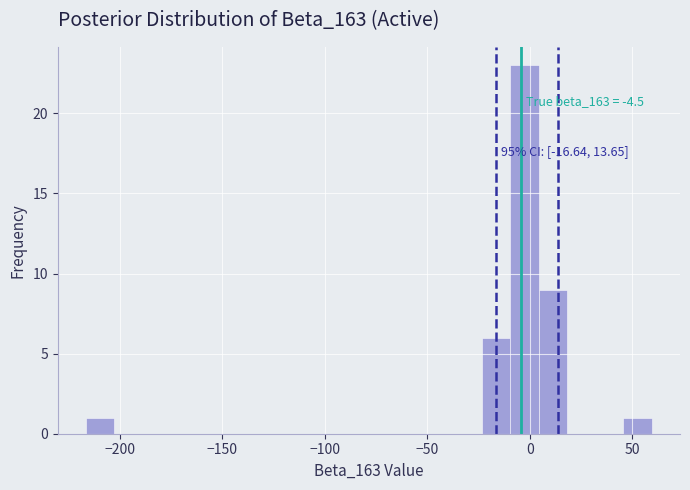

Read against the x-axis, roughly where is the centre of the tallest bar?

-5